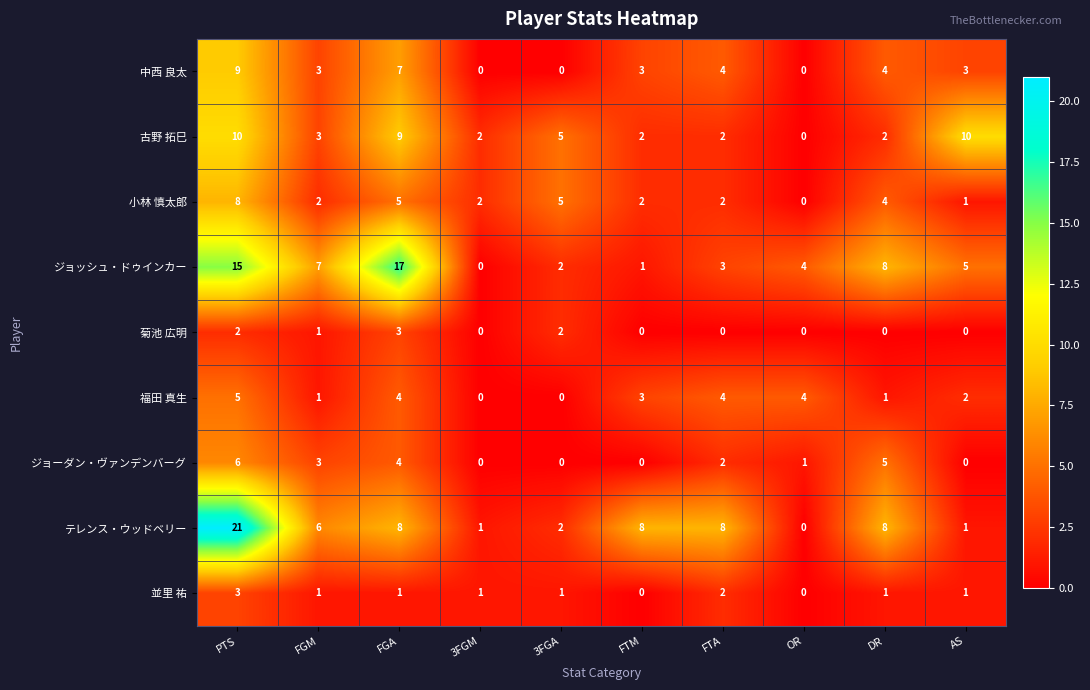

What is the total value across all series at FTM?

19